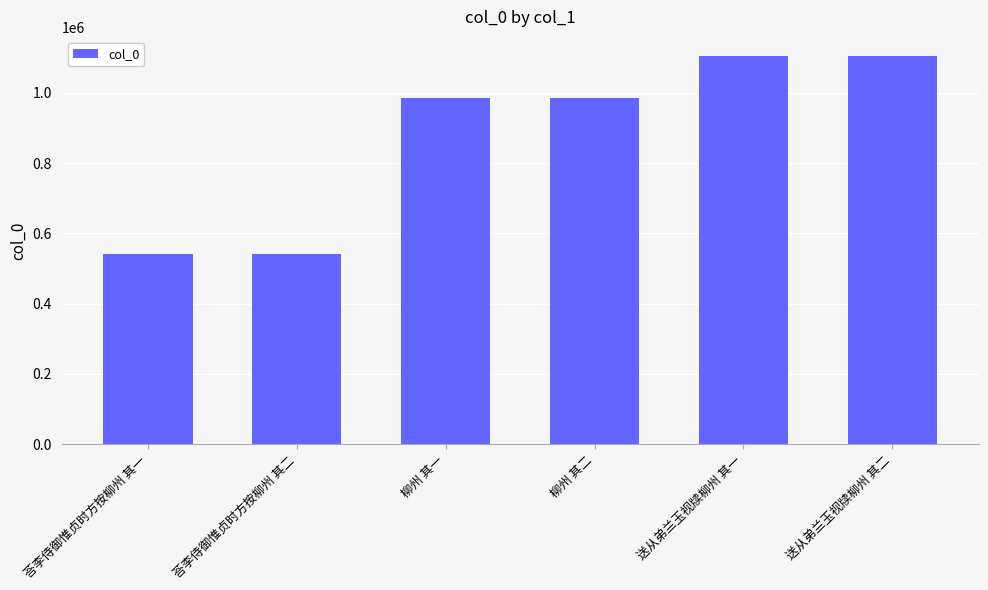

What is the sum of the values at 送从弟兰玉视牍柳州 其二 and 柳州 其一?

2090174